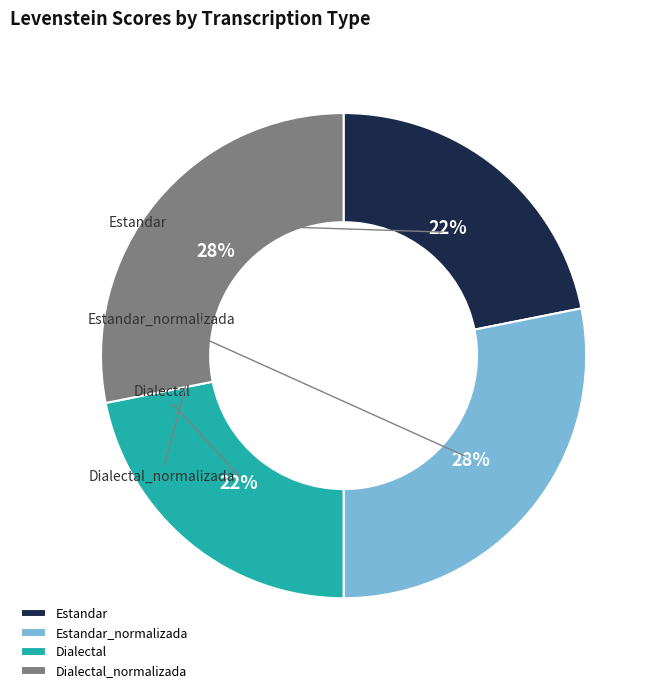

To the nearest percent, what is the average slice percentage?

25%